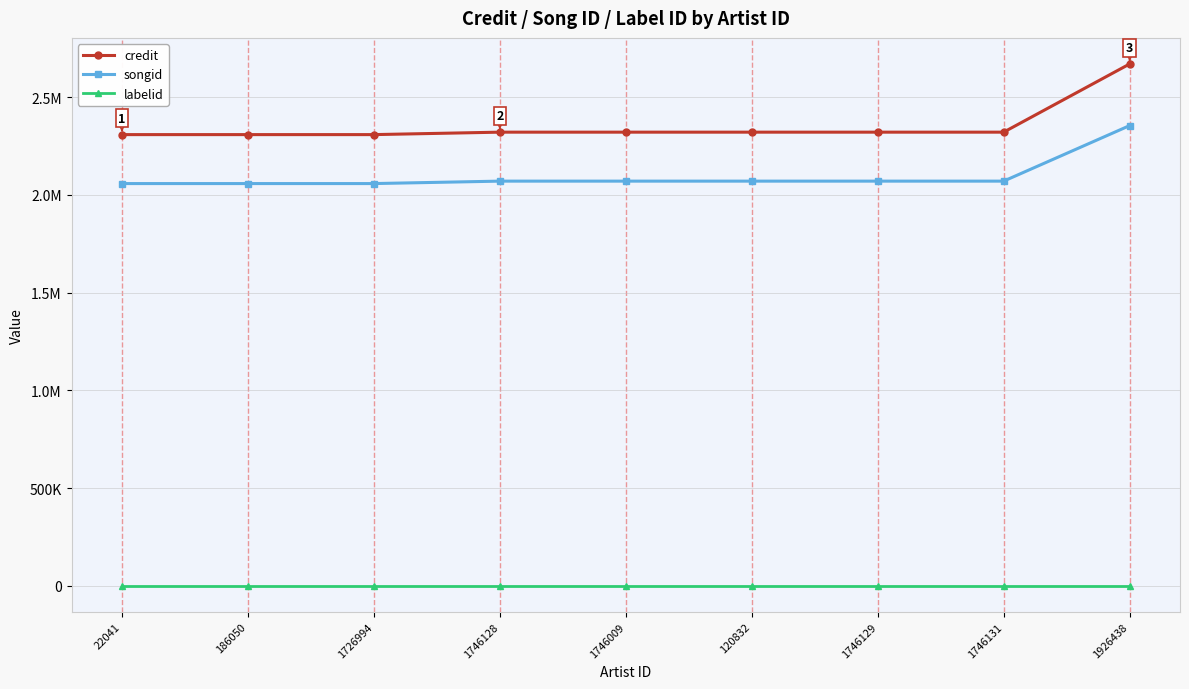

Is it true that songid equals 420555 at 1746129?

False